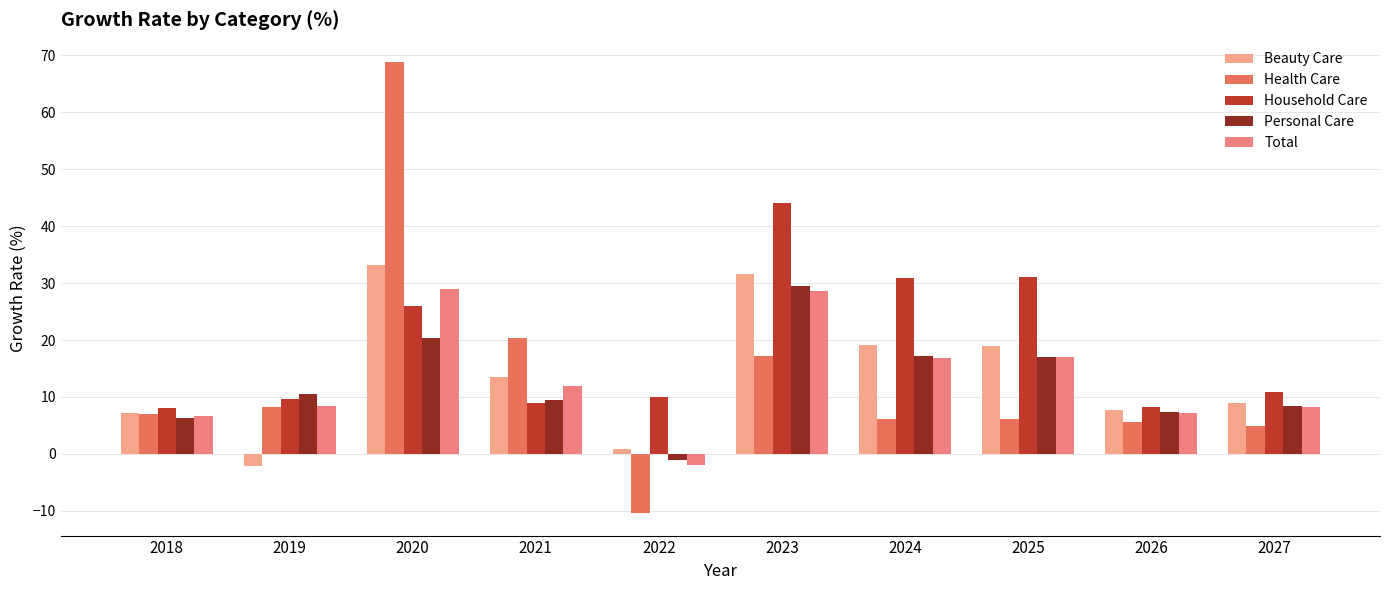

At which label does Beauty Care first exceed 13?

2020